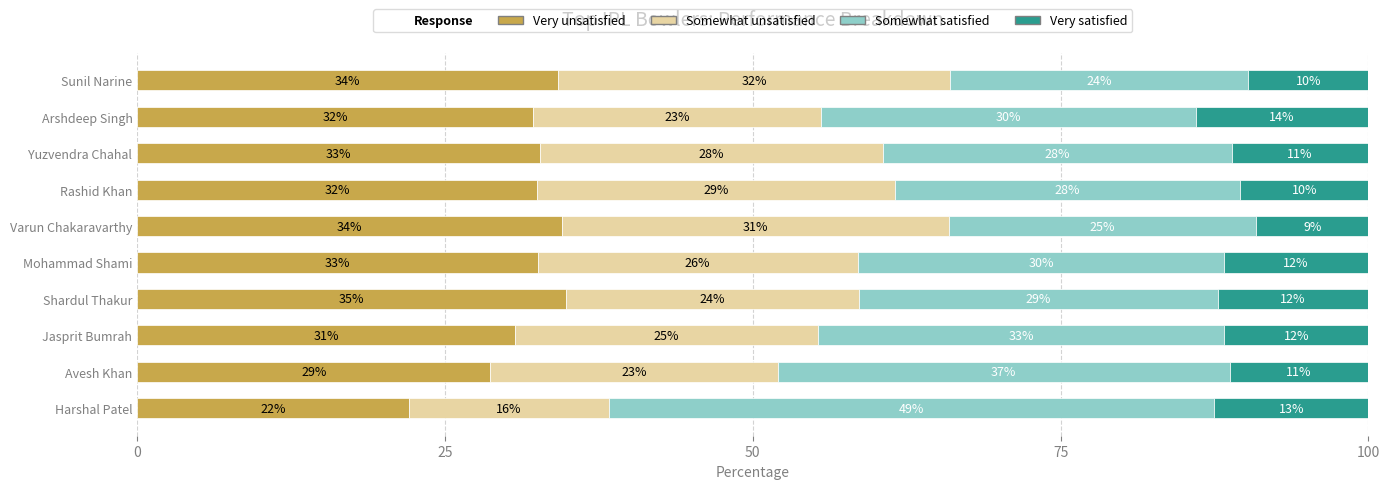

List the series in order of their peak value, highest first.

Somewhat satisfied, Very unsatisfied, Somewhat unsatisfied, Very satisfied